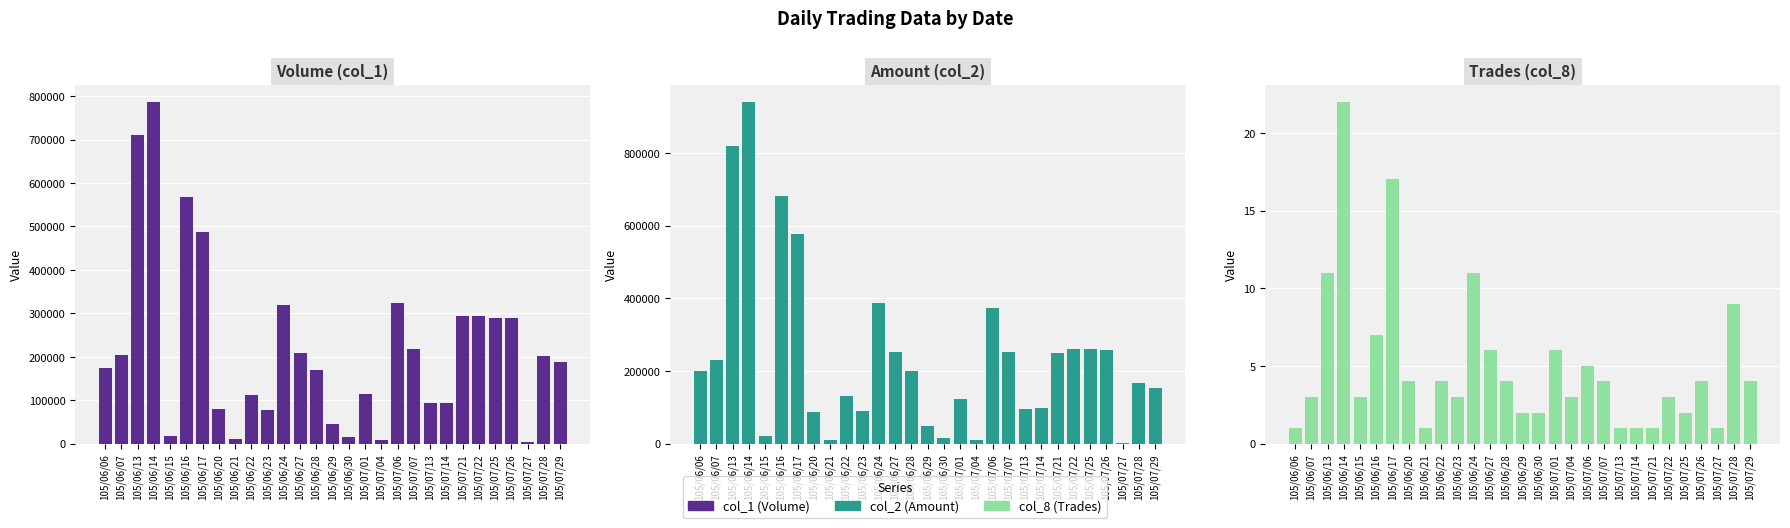

What is the approximate value of col_2 (Amount) at 105/06/29, to the nearest 10?

49650